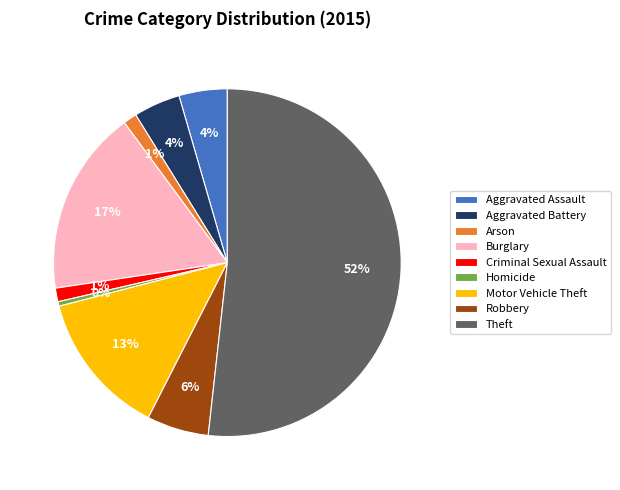

Which category has the biggest portion of the pie?

Theft